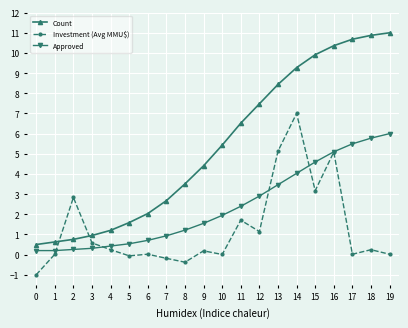

At how many categories does at least one series exceed 4?

11